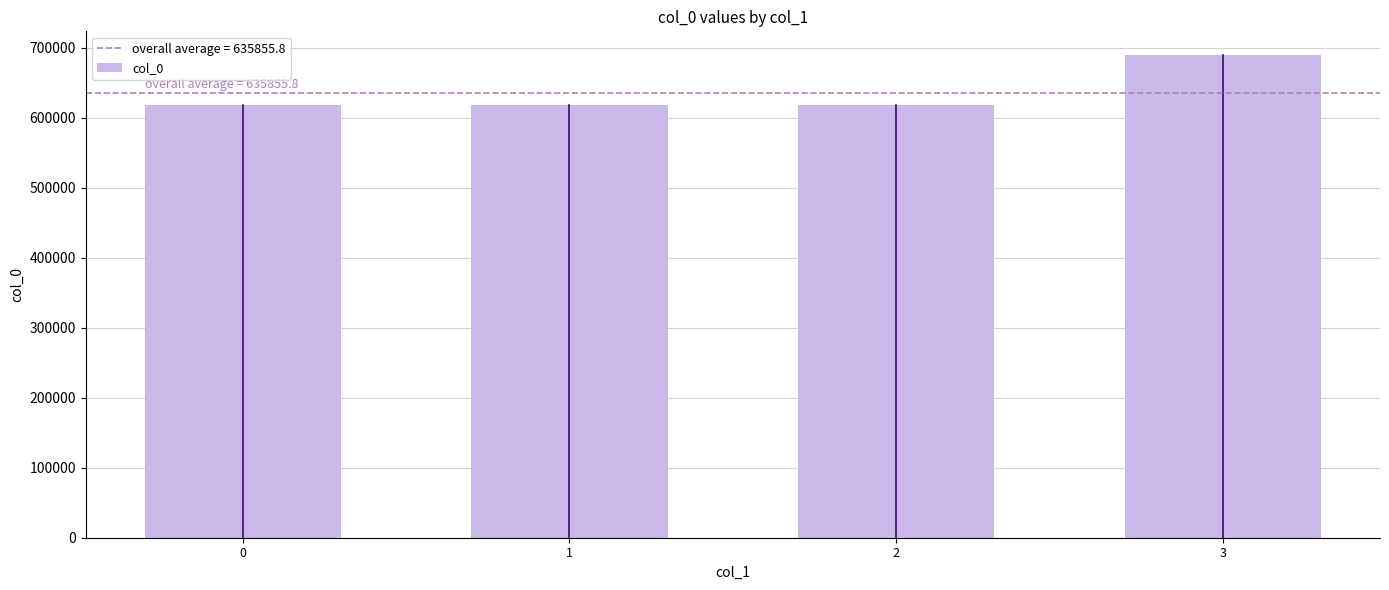

What is the sum of the values at 2 and 0?

1236399